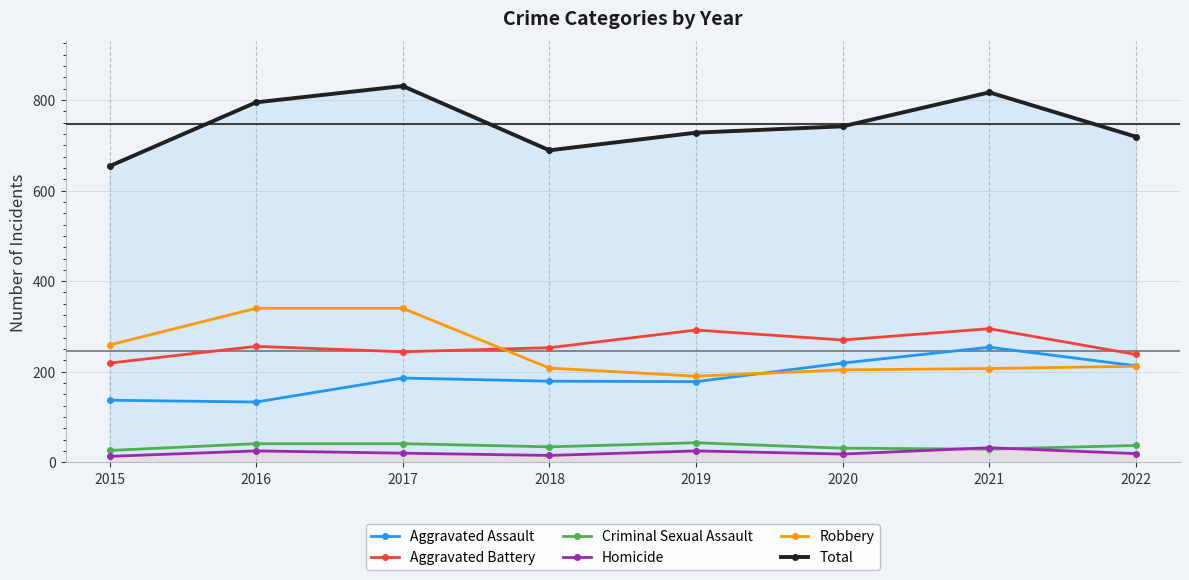

Between 2020 and 2022, which is larger?

2020